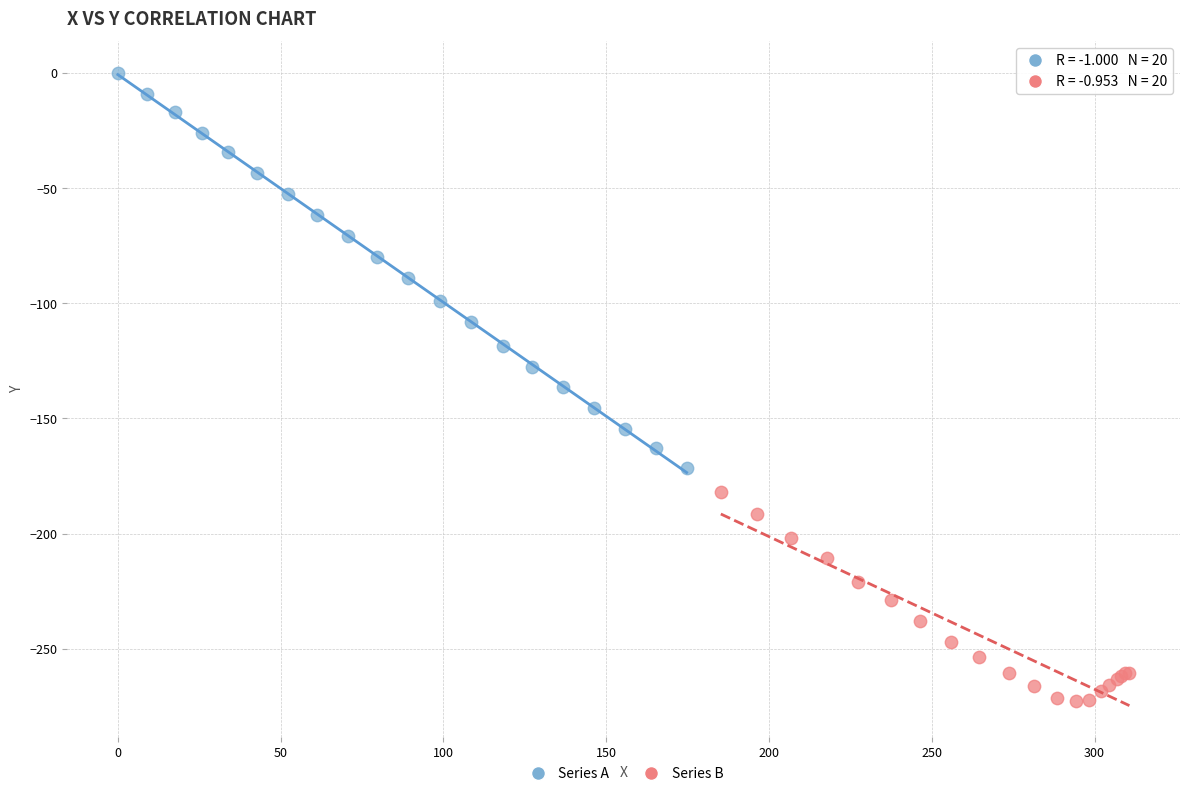

Which series contains the lowest Y value?

Series B